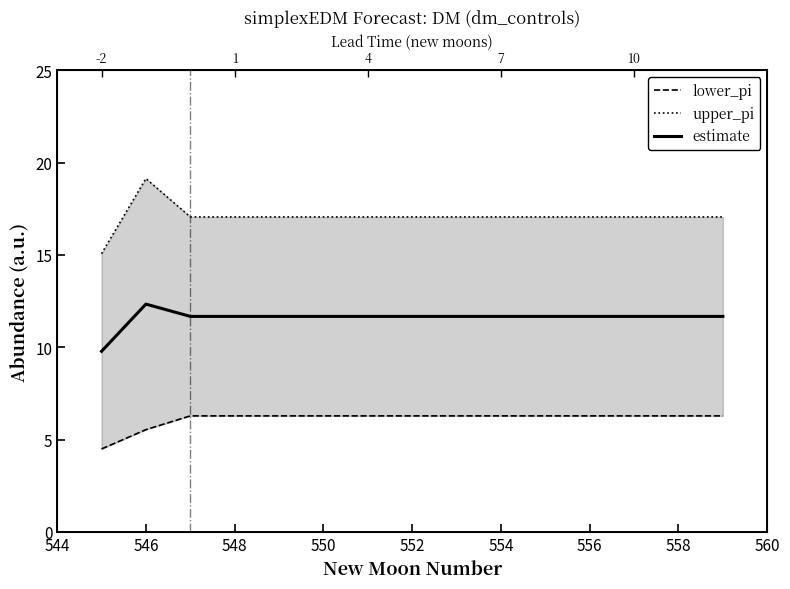

List the series in order of their overall mean, lowest first.

lower_pi, estimate, upper_pi